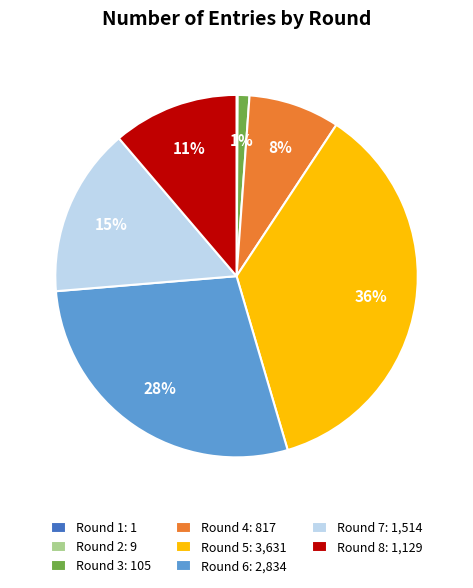

What percentage is the Round 3 slice, to the nearest percent?

1%